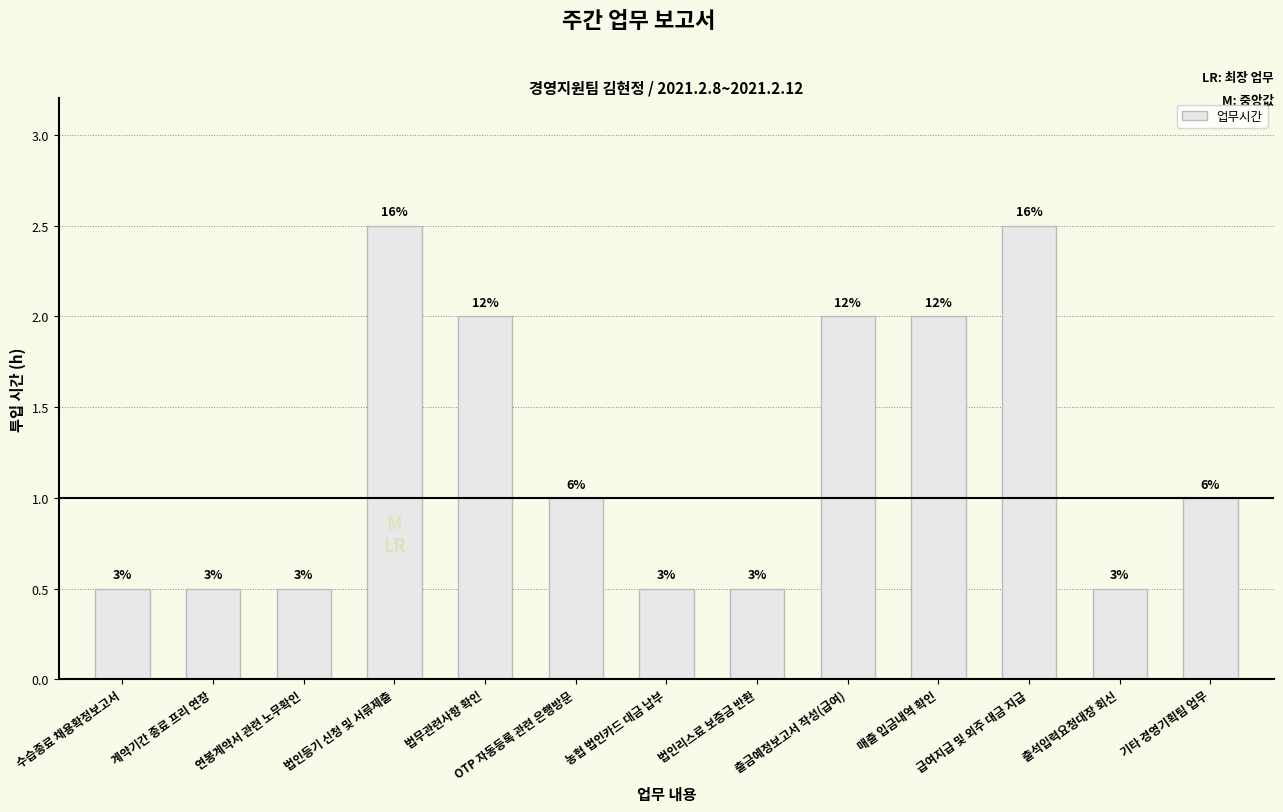

What is the sum of all values?

16.0